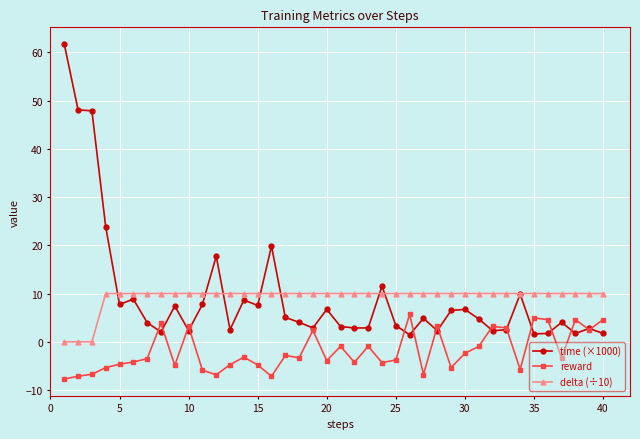

Rank the series by their maximum value, from lowest to highest.

reward, delta (÷10), time (×1000)